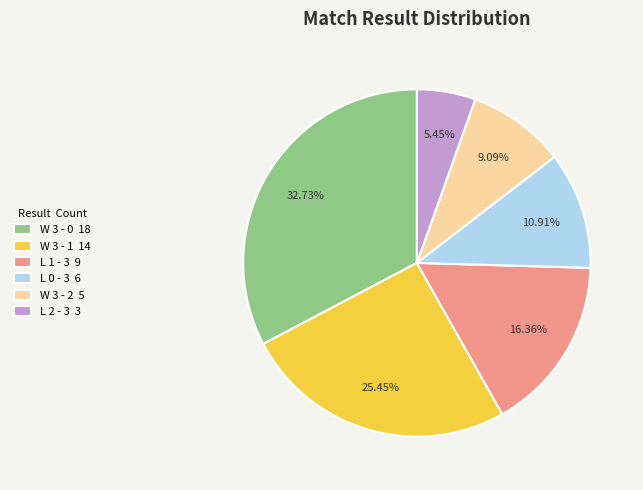

Is the sum of W 3 - 1 14 and L 2 - 3 3 greater than half?

No